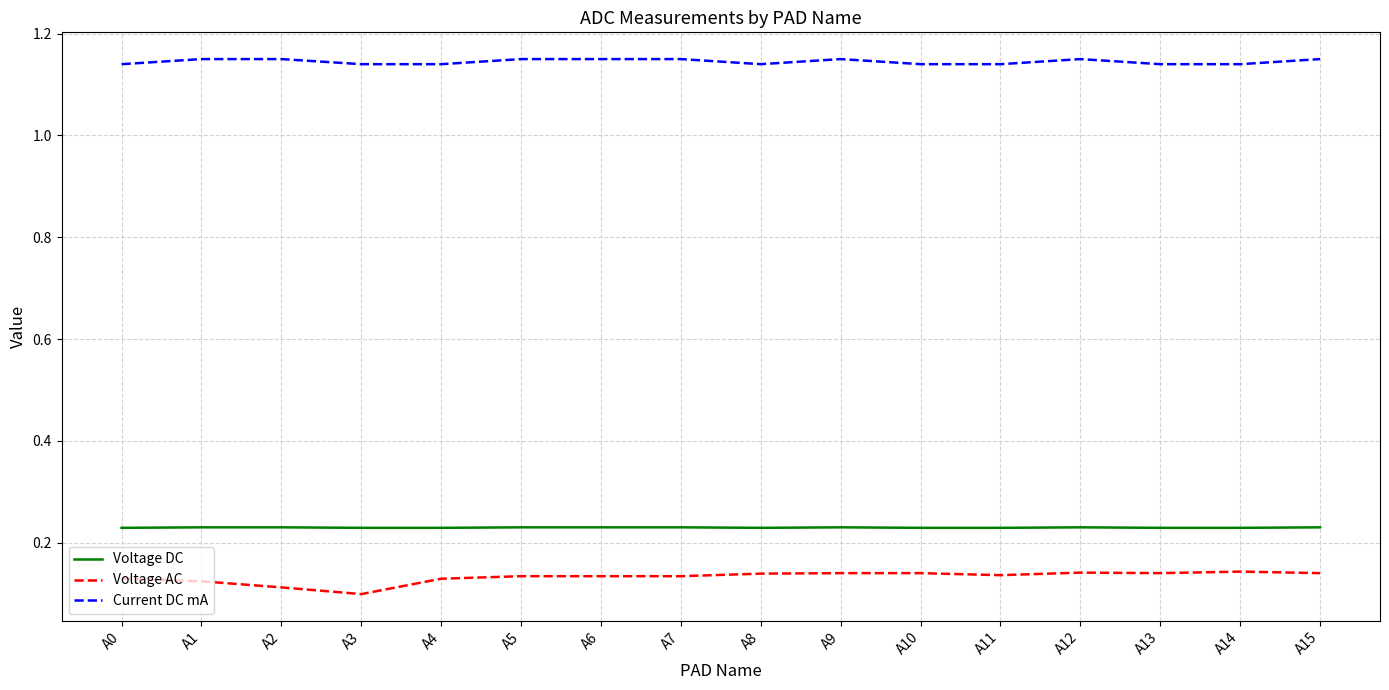

Which series has the widest spread of values?

Voltage AC